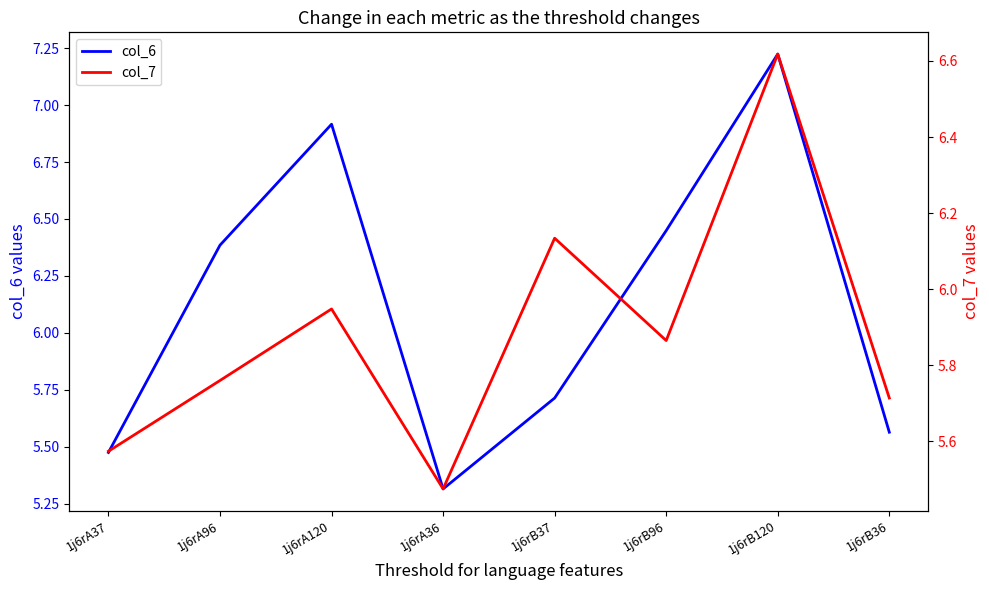

True or false: col_7 has a value of 9.7 at 1j6rA37.

False